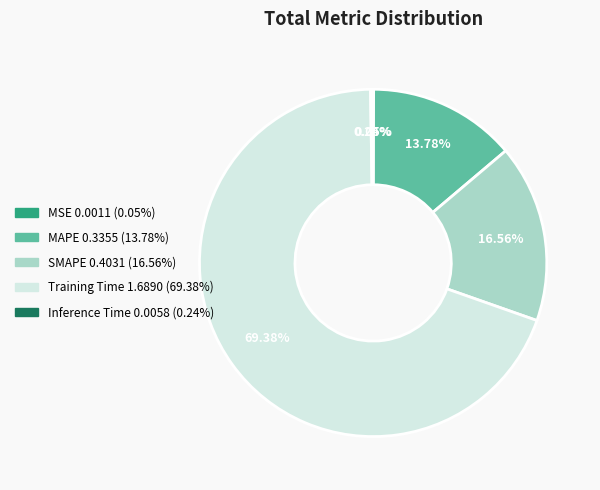

Which slice represents more than half of the pie?

Training Time